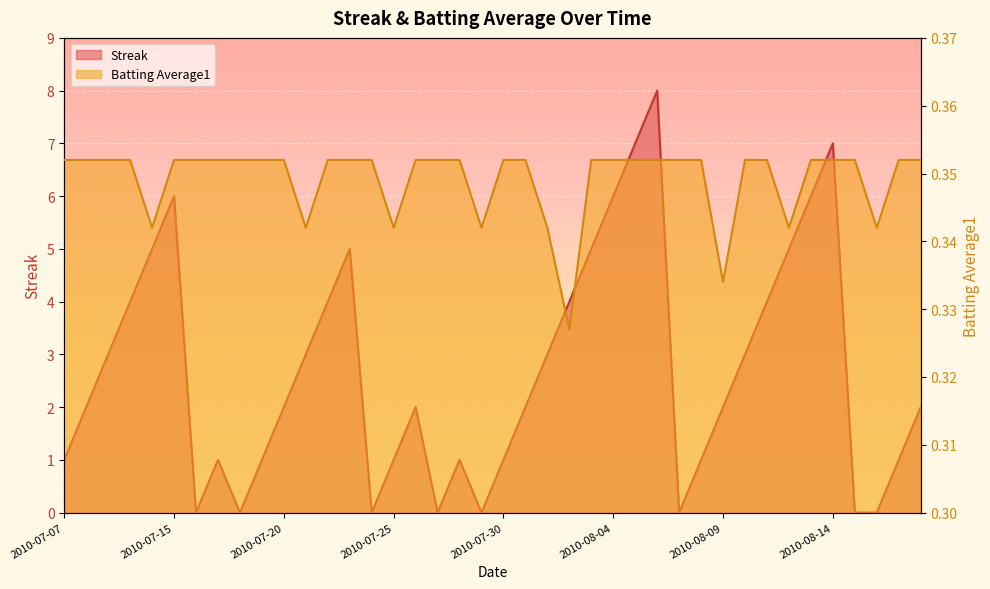

What is the average value of the Batting Average1 series?

0.3